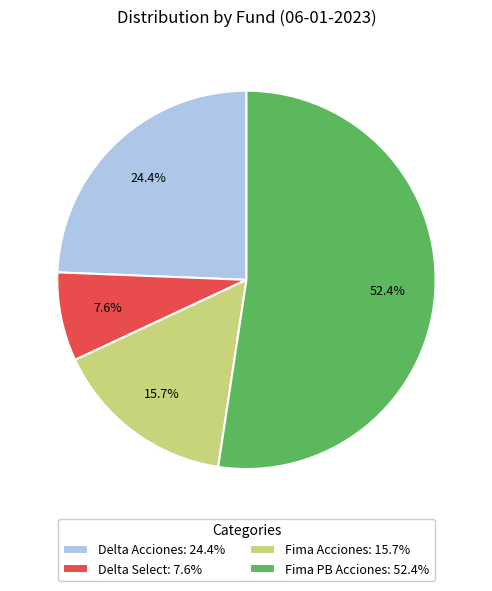

To the nearest percent, what percentage of the pie is Fima Acciones?

16%